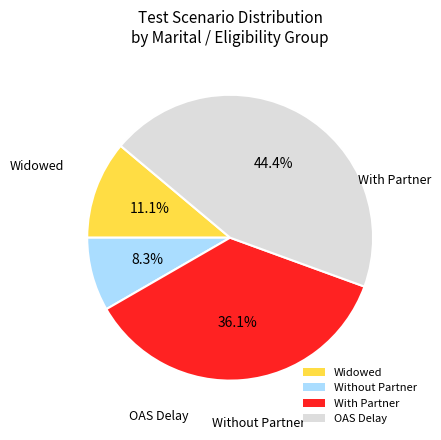

Combined, what portion of the pie is With Partner and Widowed?

47.2%